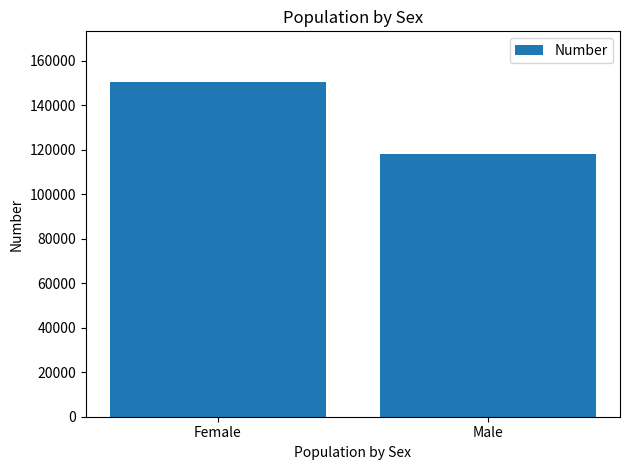

Between Male and Female, which is larger?

Female